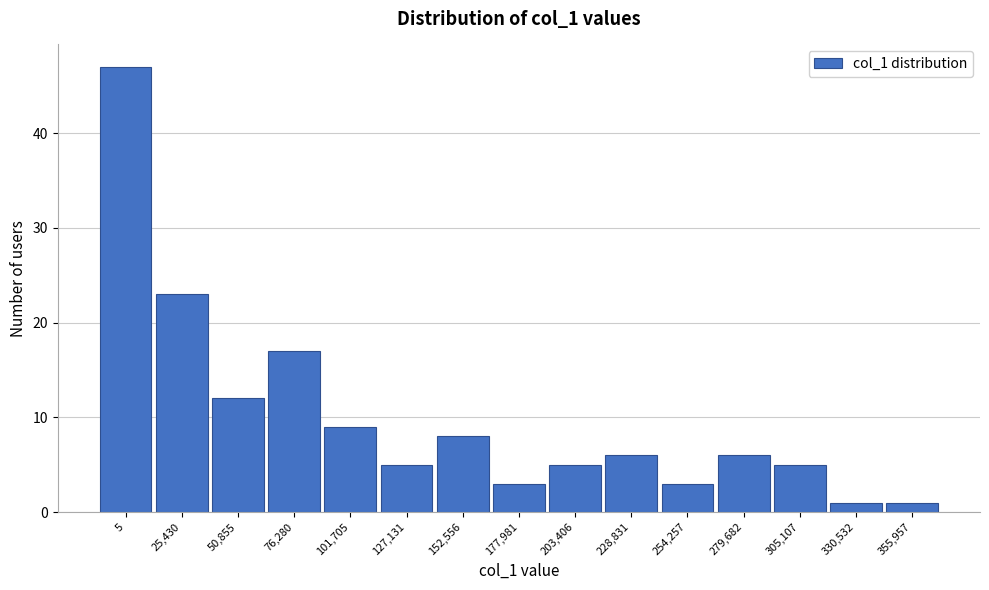

Reading left to right, list all the values displayed in this chart.

5=47	25,430=23	50,855=12	76,280=17	101,705=9	127,131=5	152,556=8	177,981=3	203,406=5	228,831=6	254,257=3	279,682=6	305,107=5	330,532=1	355,957=1